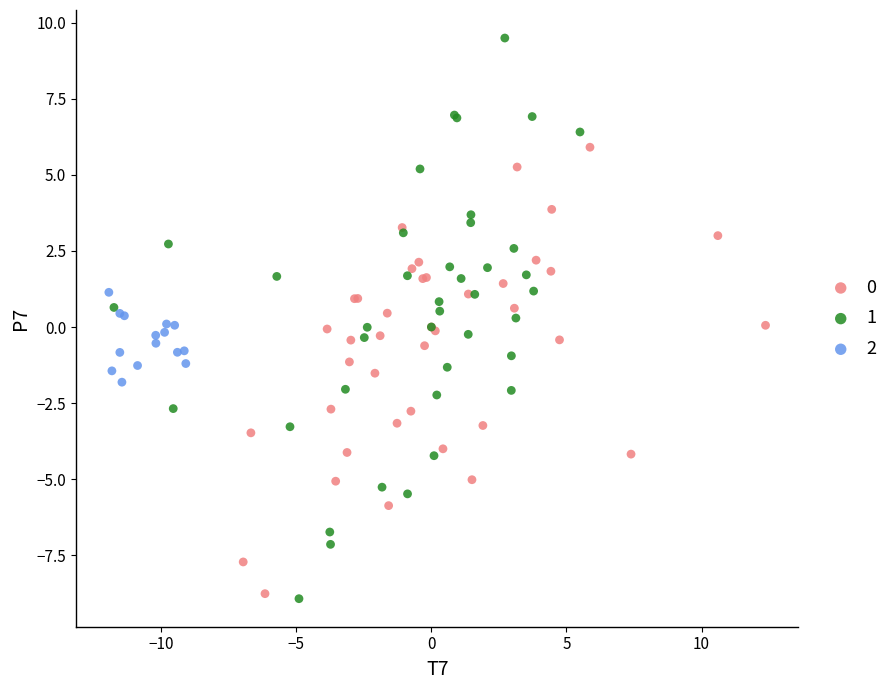

Which series contains the lowest Y value?

1